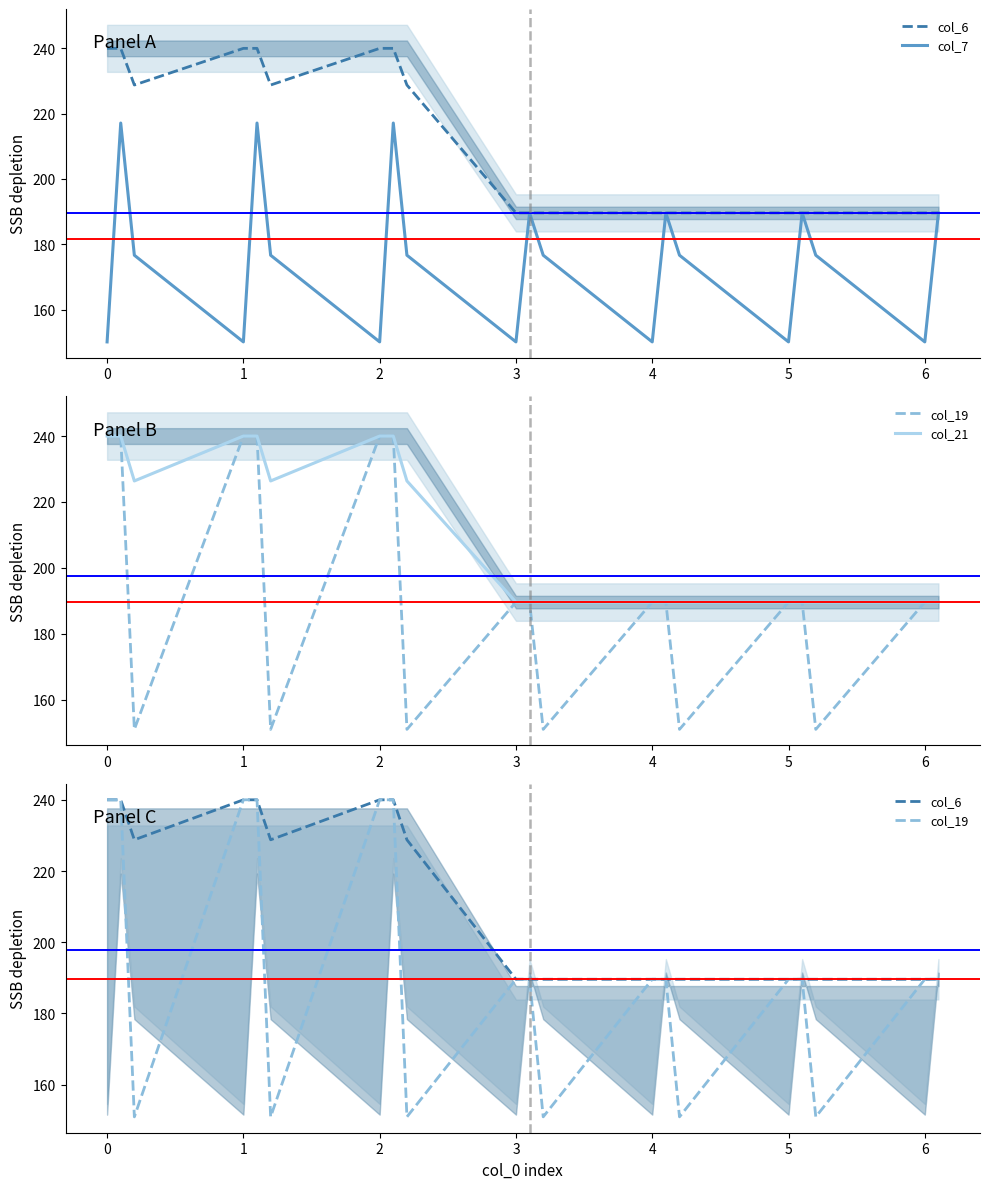

Which category has the lowest value in the col_6 series?

3